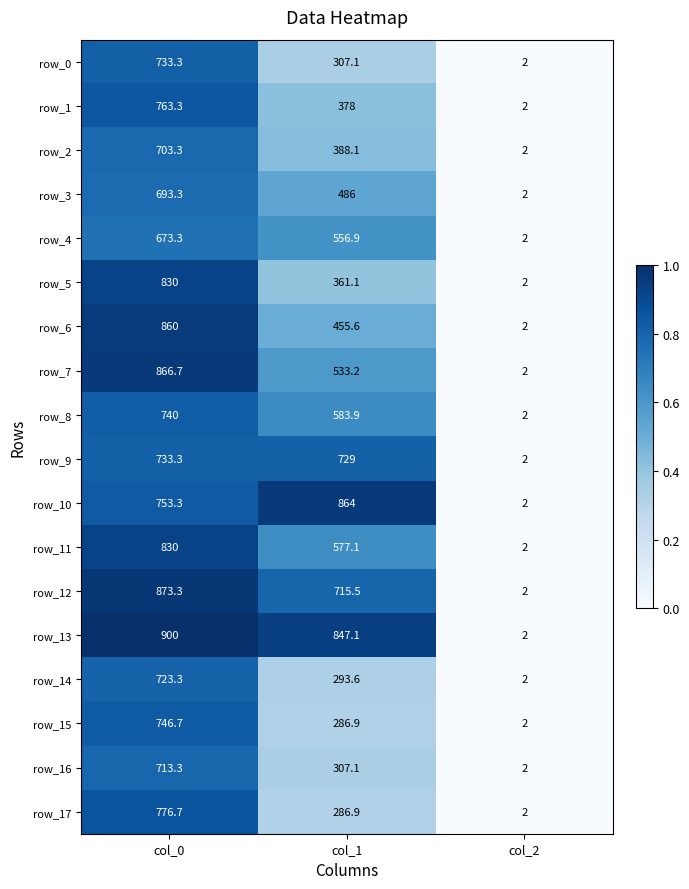

True or false: row_6 has a value of 635.7 at col_1.

False